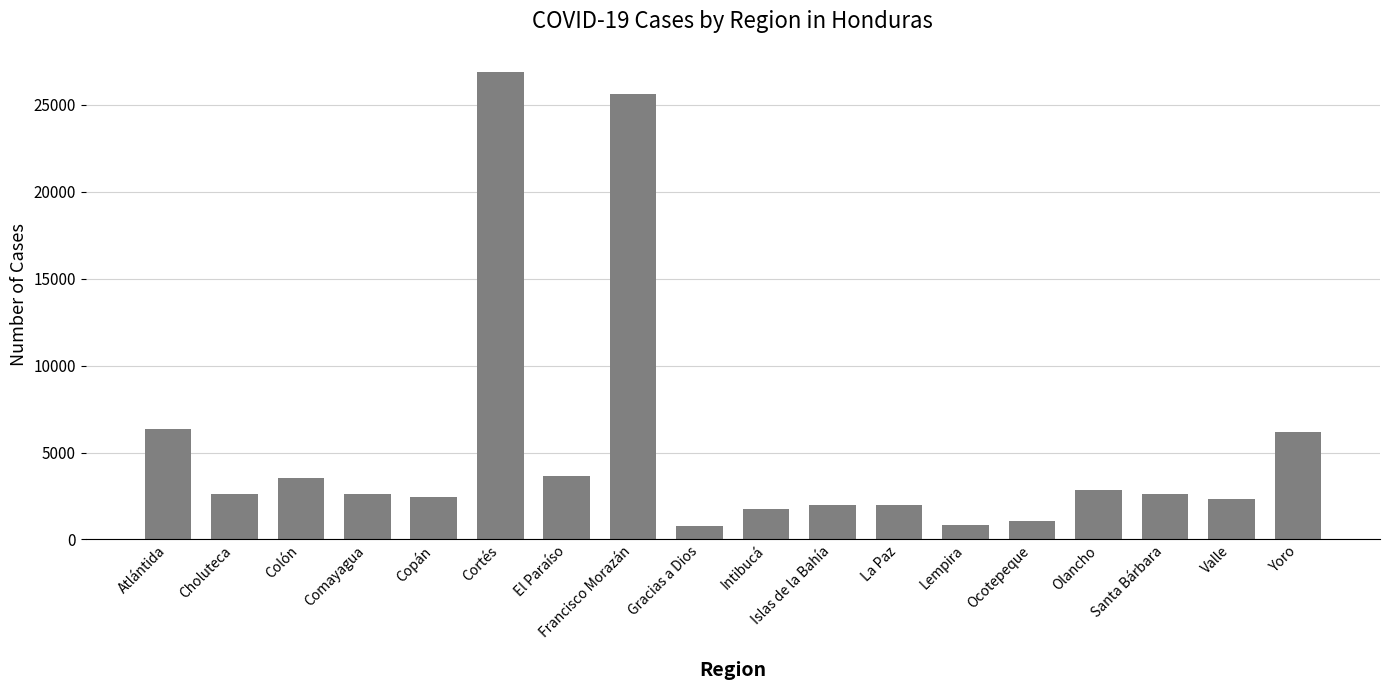

What is the smallest value displayed?

773